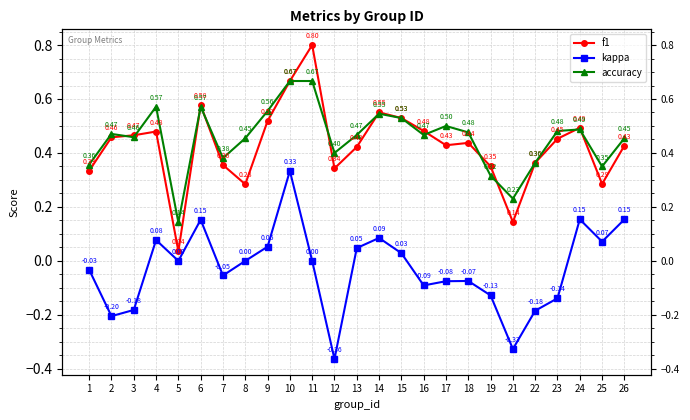

Does the chart display data point markers on the line(s)?

Yes